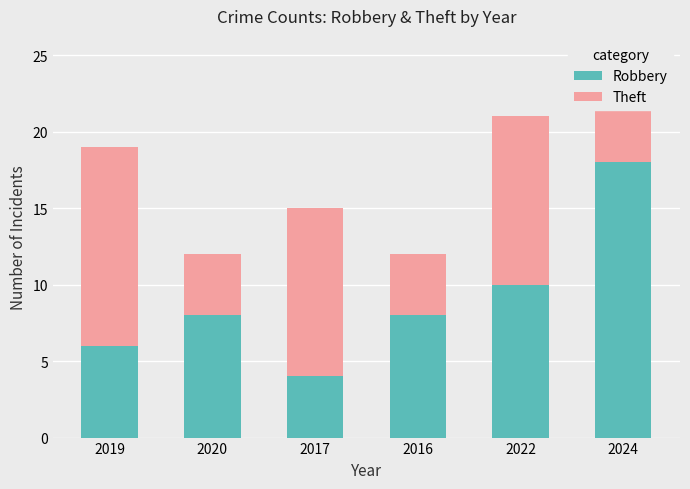

What are all the series names shown in the legend?

Robbery, Theft